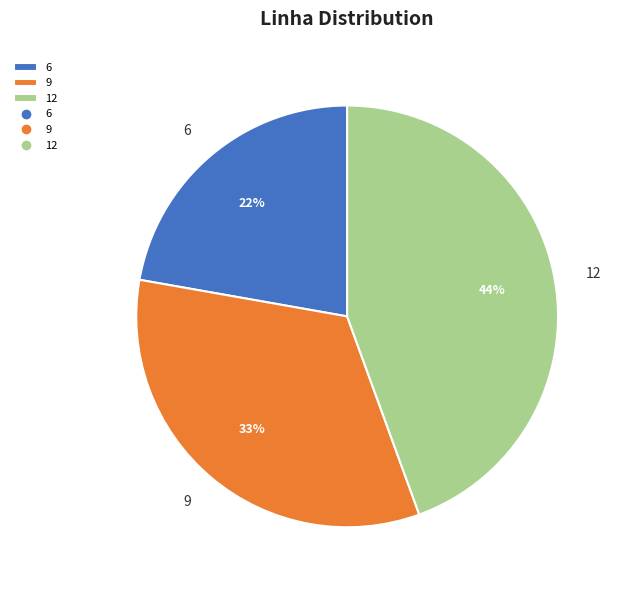

What is the largest slice in the pie chart?

12